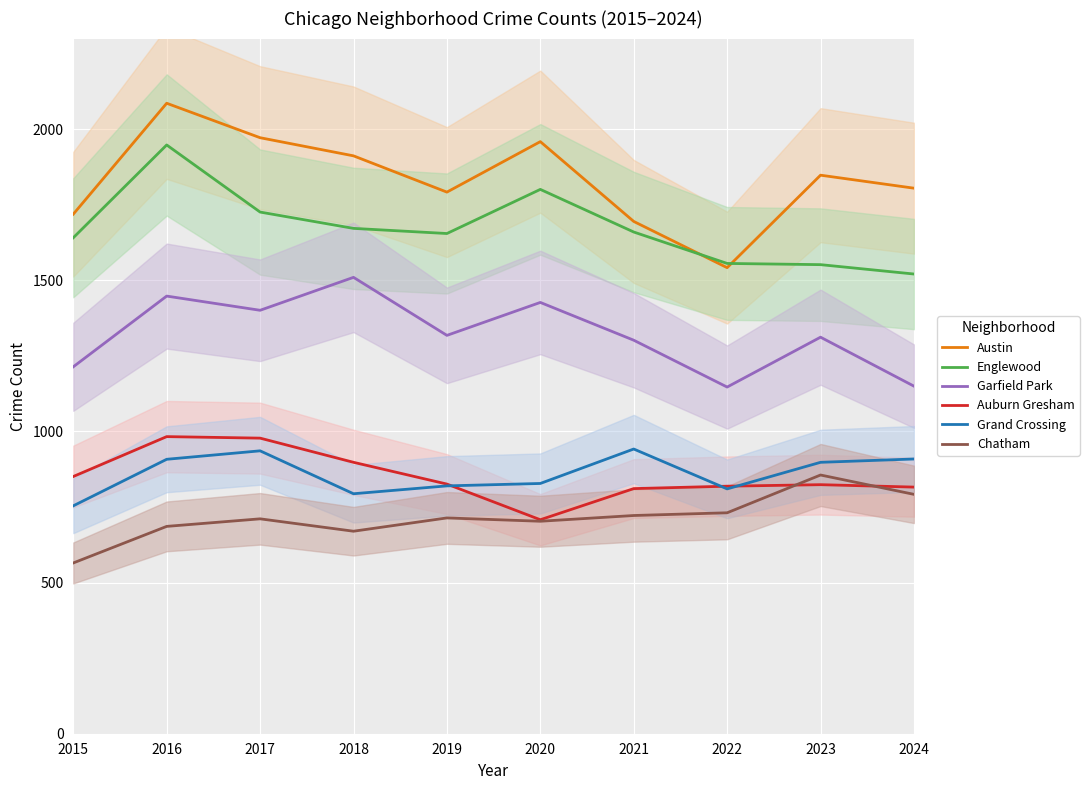

What is the smallest value displayed?

565